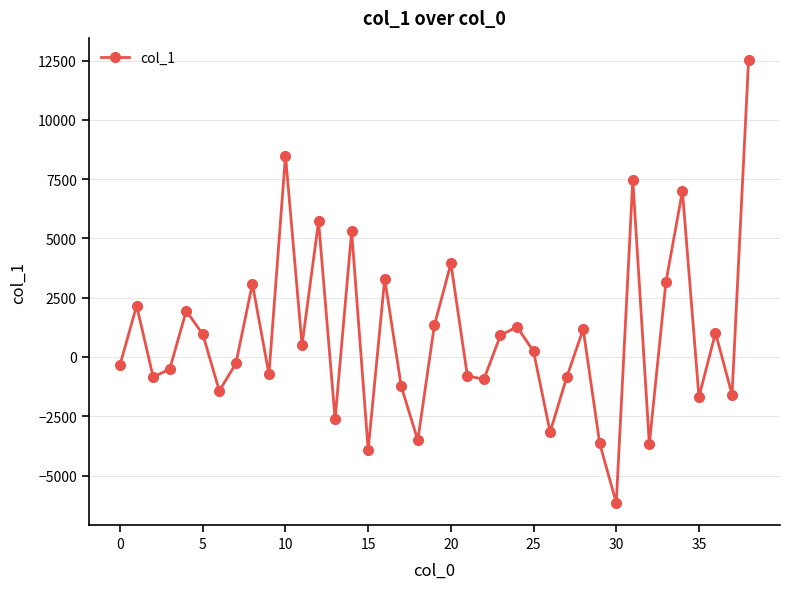

How many values are above zero?

20